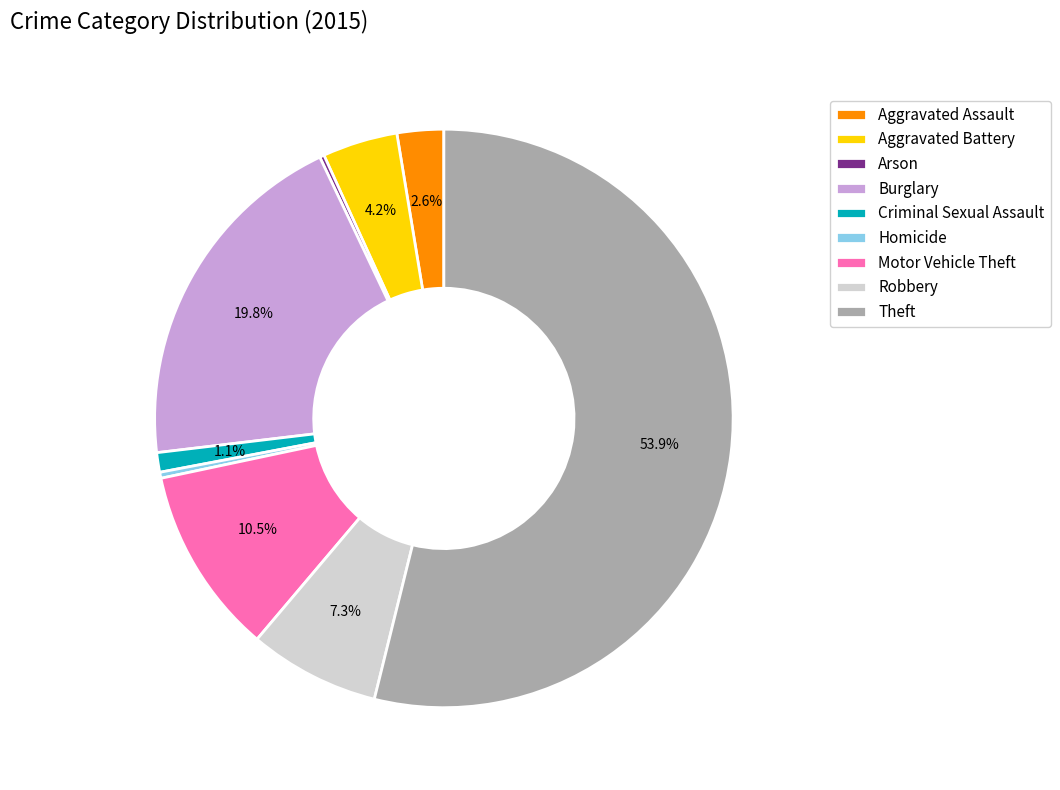

Combined, do Motor Vehicle Theft and Homicide account for over 50%?

No